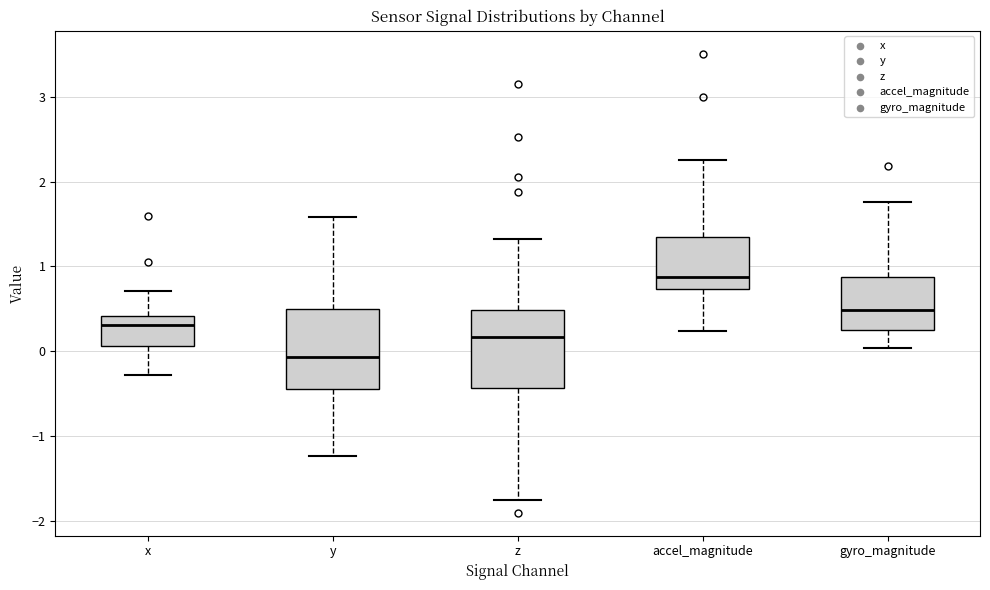

Which box's median line is the highest?

accel_magnitude